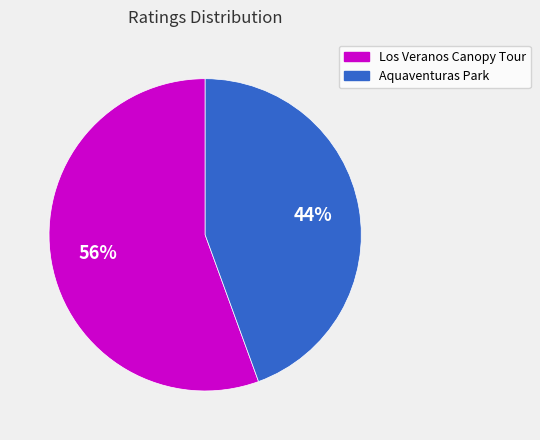

Which category has the smallest portion of the pie?

Aquaventuras Park